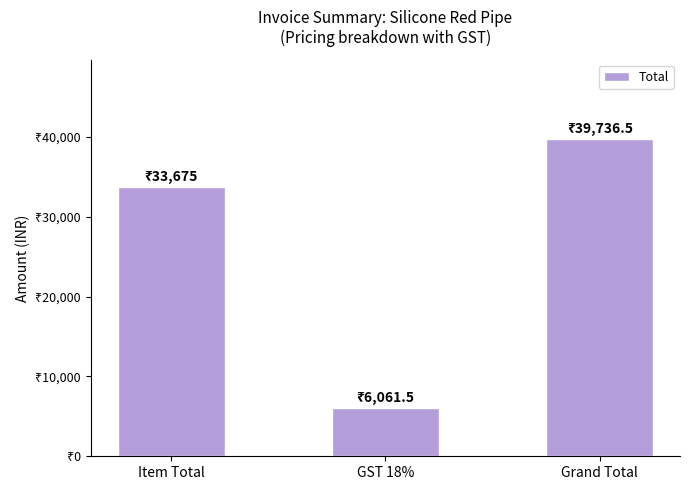

List the labels in order of value, smallest first.

GST 18%, Item Total, Grand Total